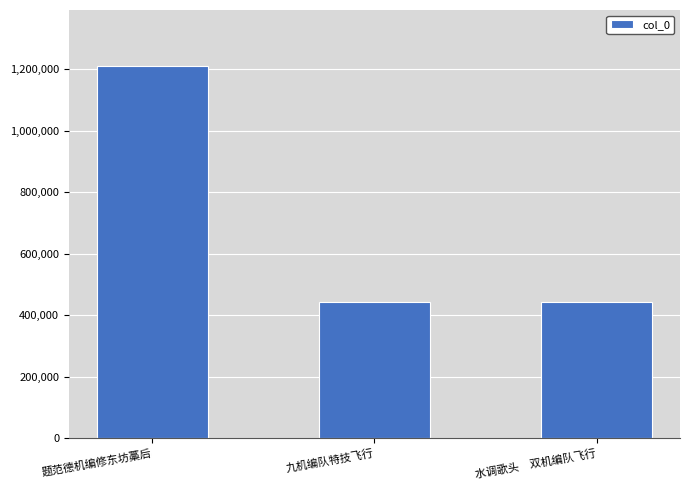

What is the value of the 1st bar from the left?

1210395